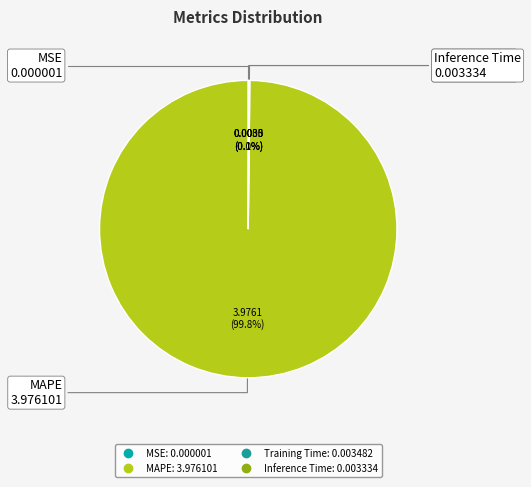

What is the largest slice in the pie chart?

MAPE